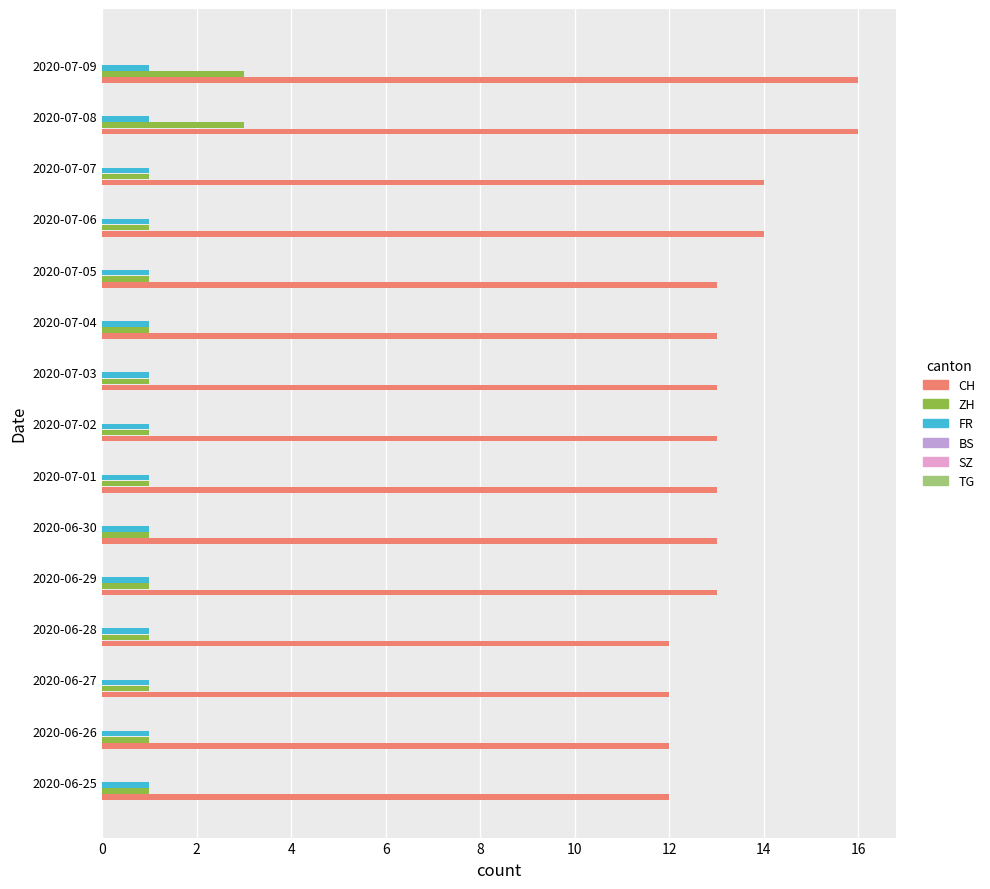

What is the difference between the highest and lowest values at 2020-07-05?

12